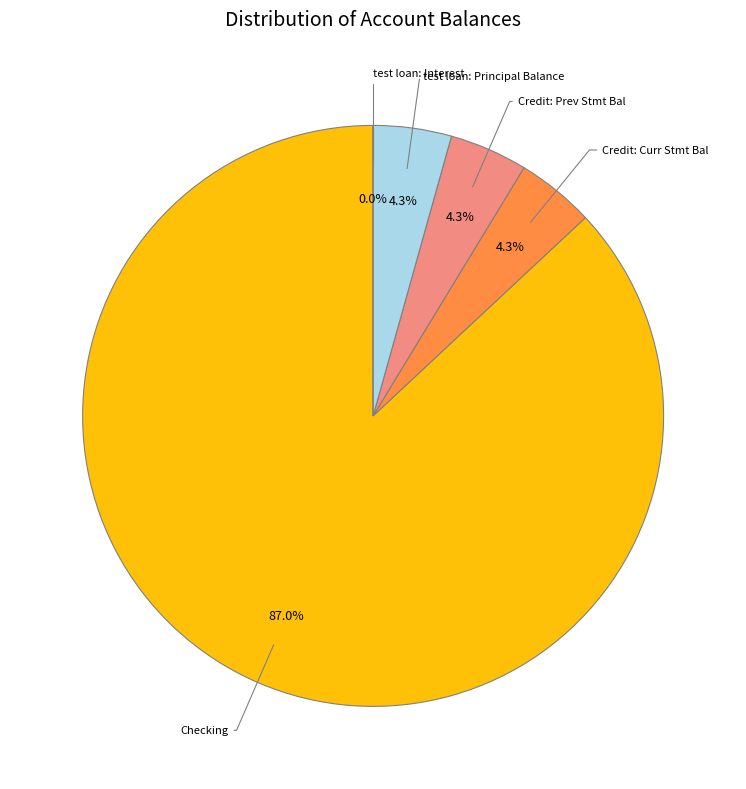

What percentage is NOT represented by Credit: Curr Stmt Bal?

95.7%